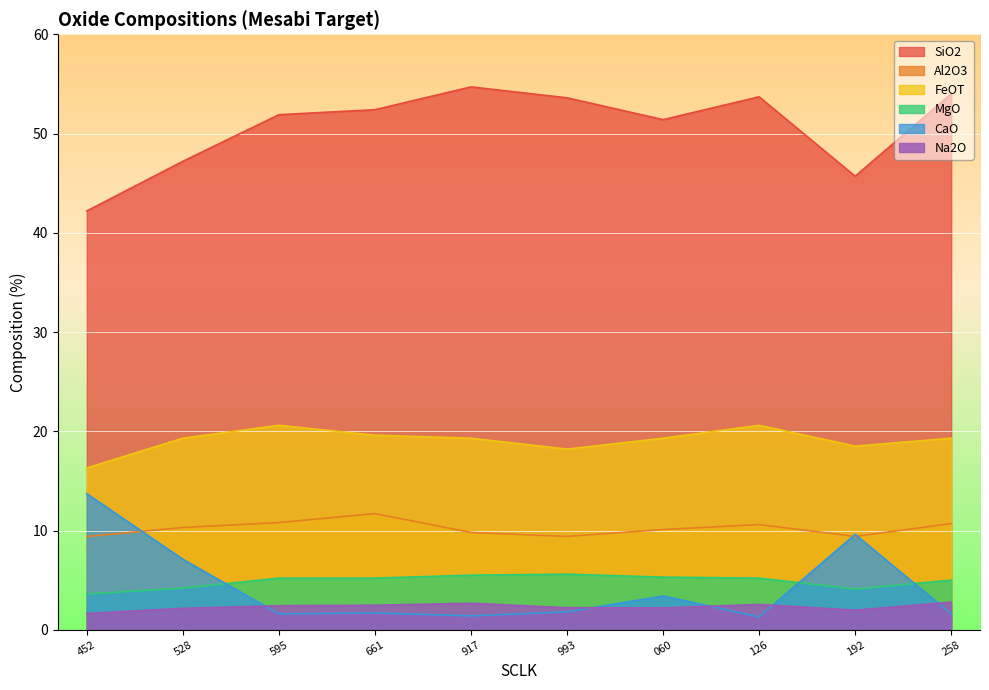

True or false: MgO and FeOT cross at least once.

False